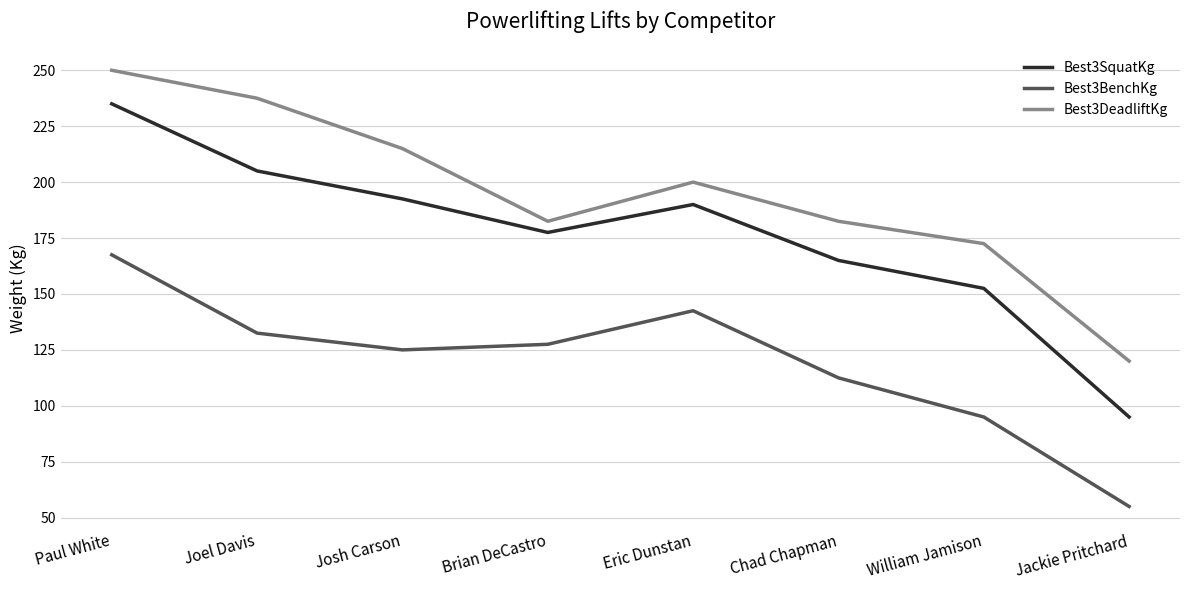

What is the difference between the highest and lowest values at William Jamison?

77.5